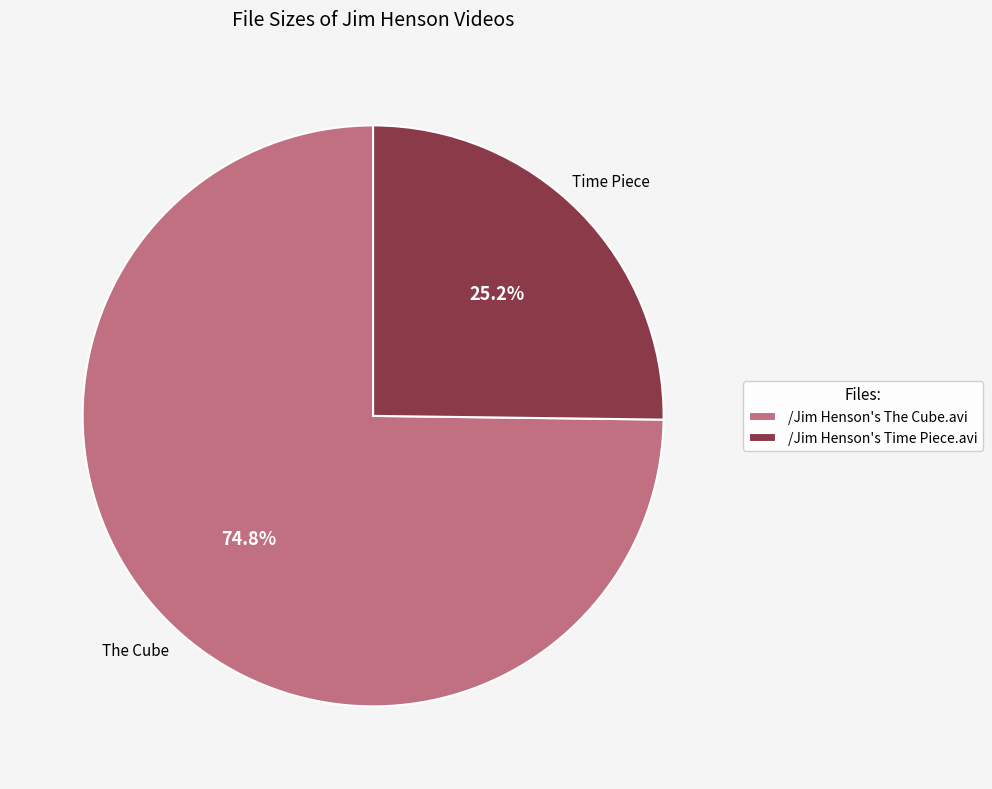

Between /Jim Henson's The Cube.avi and /Jim Henson's Time Piece.avi, which is larger?

/Jim Henson's The Cube.avi